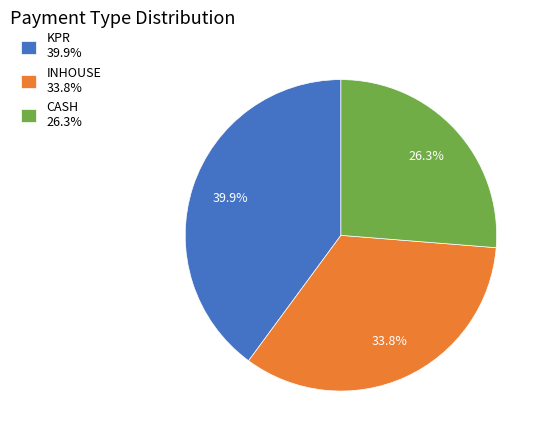

What is the largest slice in the pie chart?

KPR